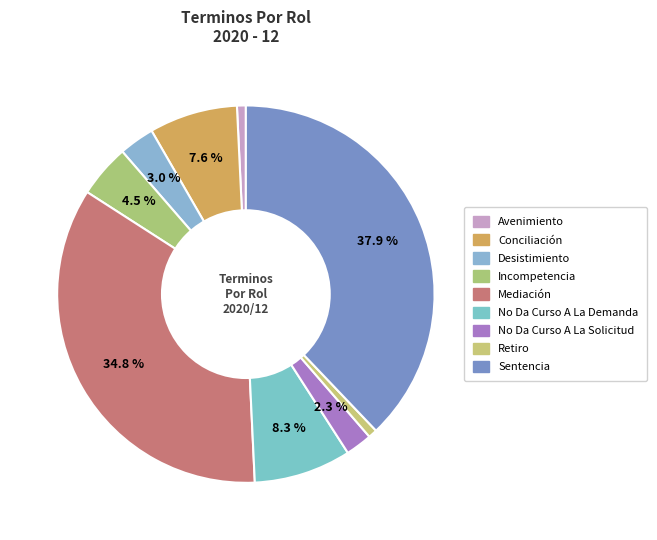

How many segments does this pie chart have?

9